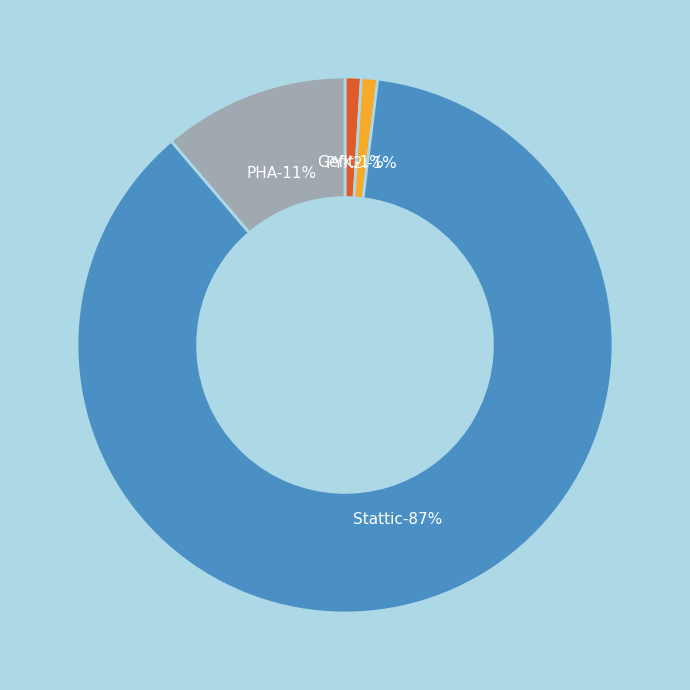

Is it true that PHA is 24% of the pie?

False